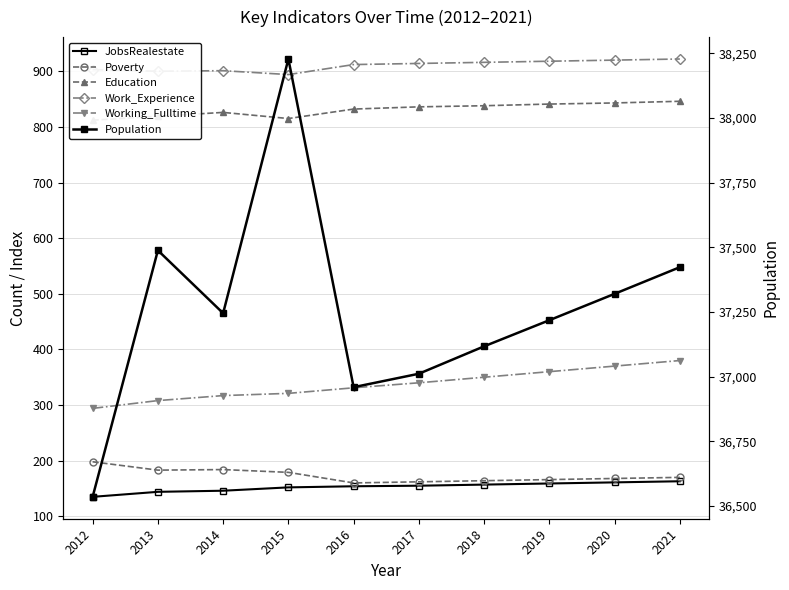

What is the smallest value displayed?

135